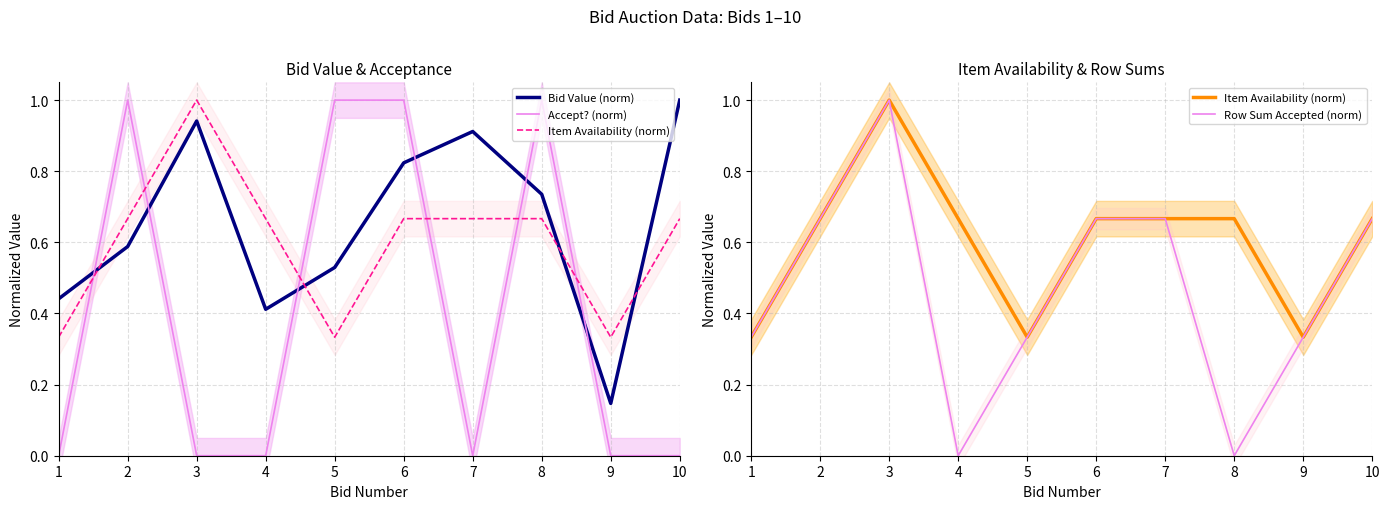

What are all the series names shown in the legend?

Bid Value (norm), Accept? (norm), Item Availability (norm), Row Sum Accepted (norm)